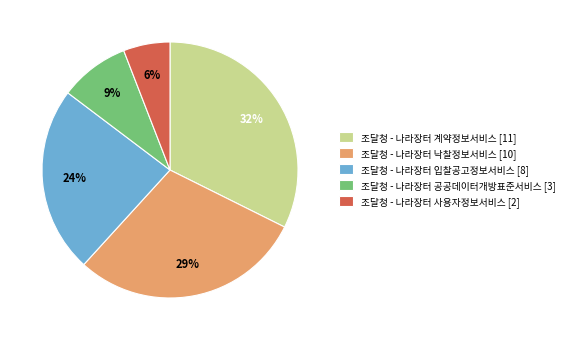

Which category has the smallest portion of the pie?

조달청 - 나라장터 사용자정보서비스